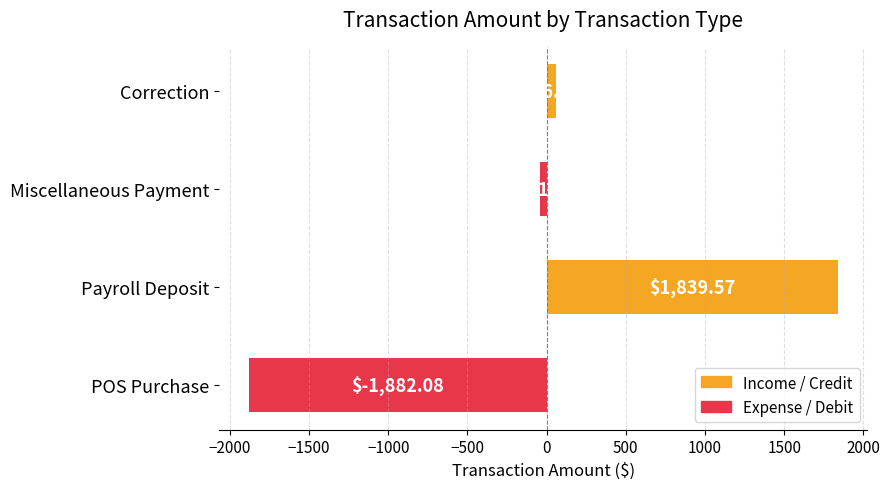

Count the number of data series in this chart.

1